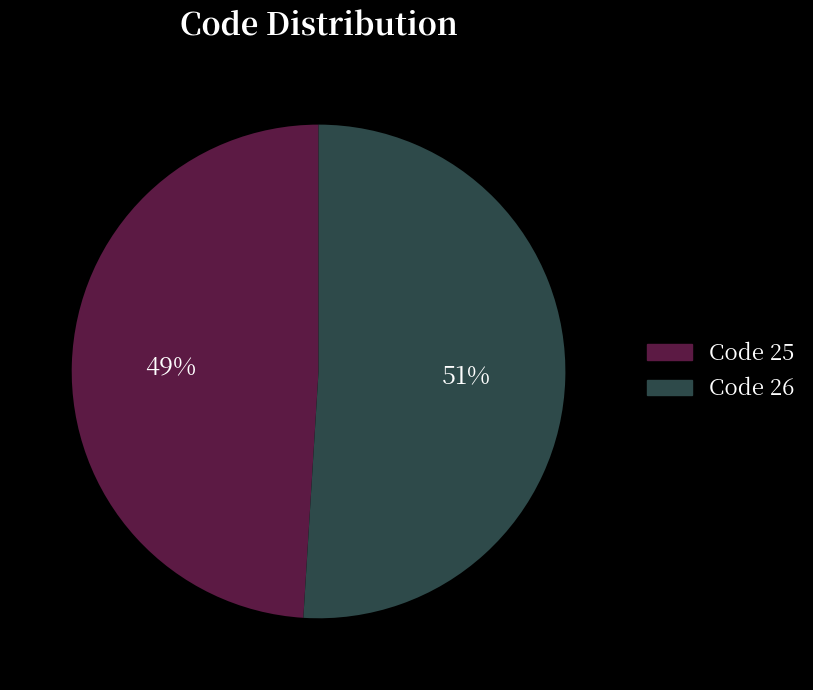

Count the number of slices in the pie.

2